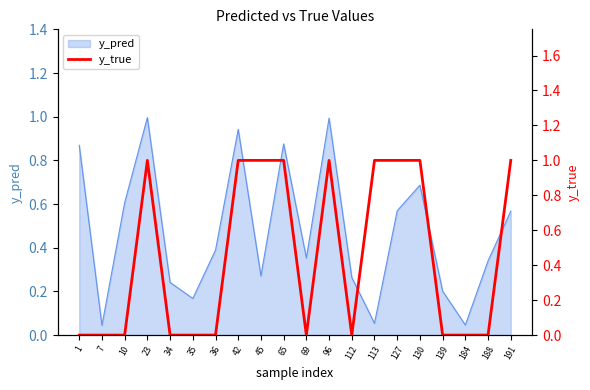

True or false: the data shows 1 at 1.

False